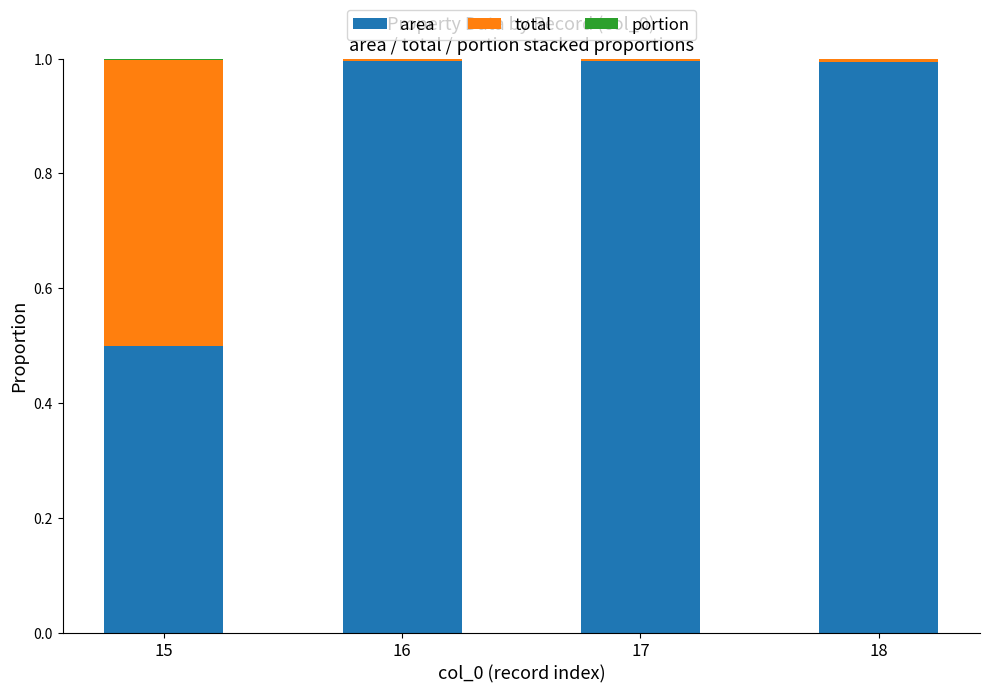

How many series are shown in this chart?

3